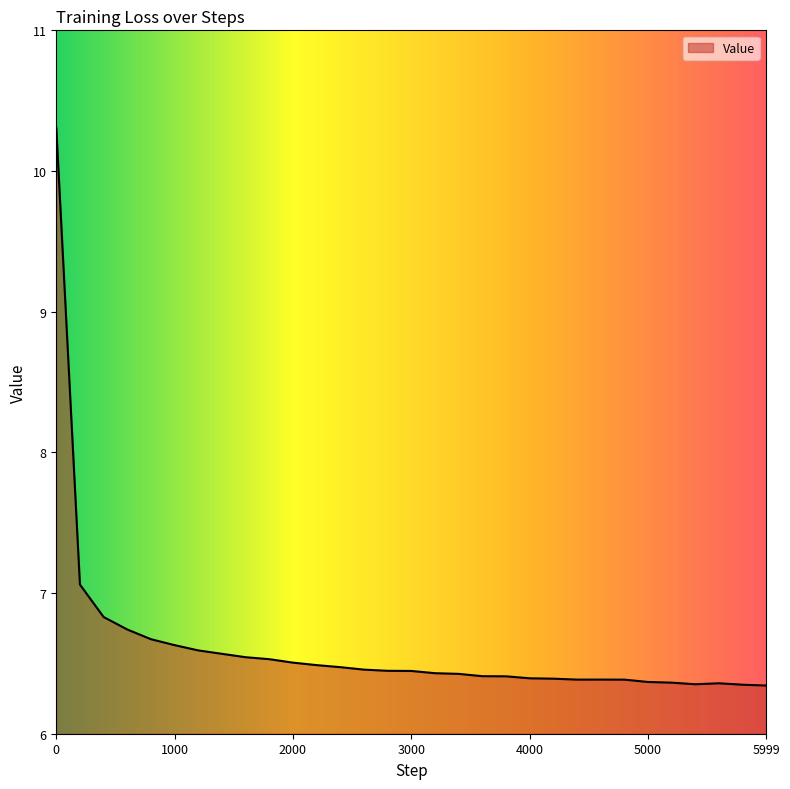

What is the smallest value displayed?

6.3